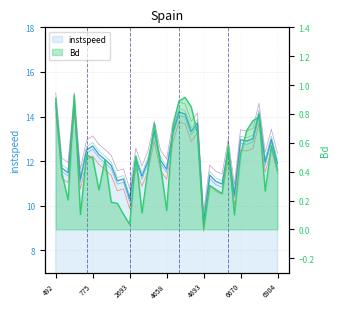

What are all the series names shown in the legend?

instspeed, Bd